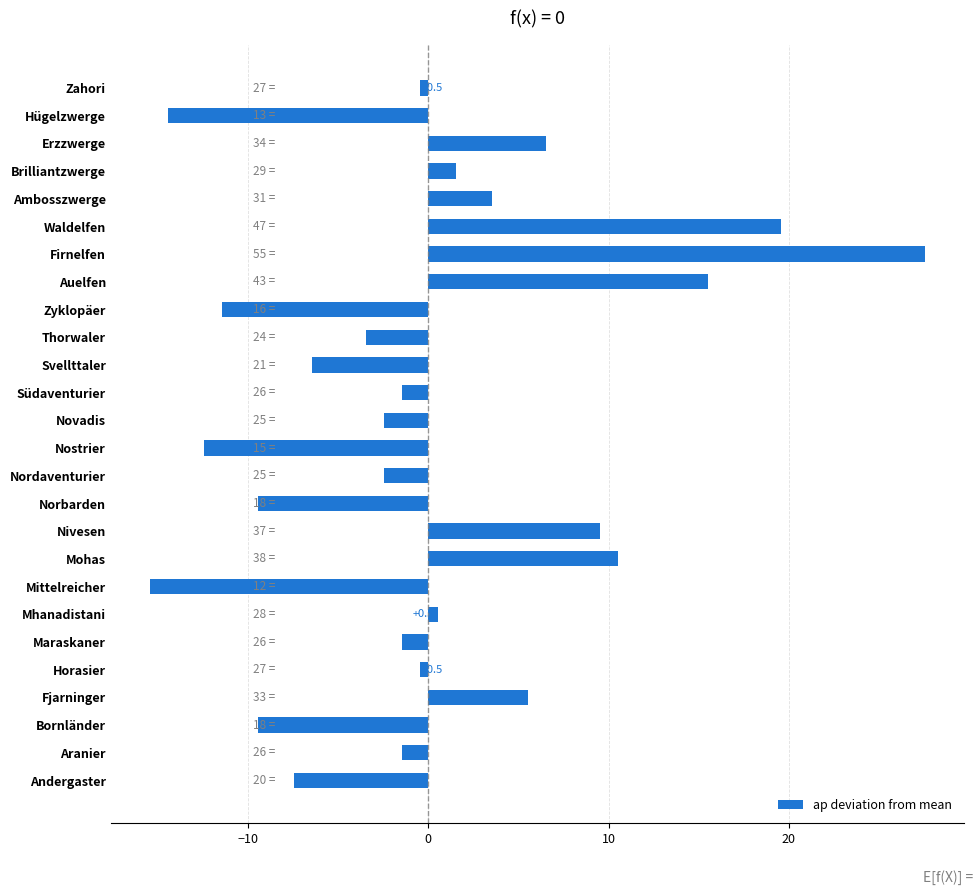

Is it true that the value at Mittelreicher is -15.5?

True